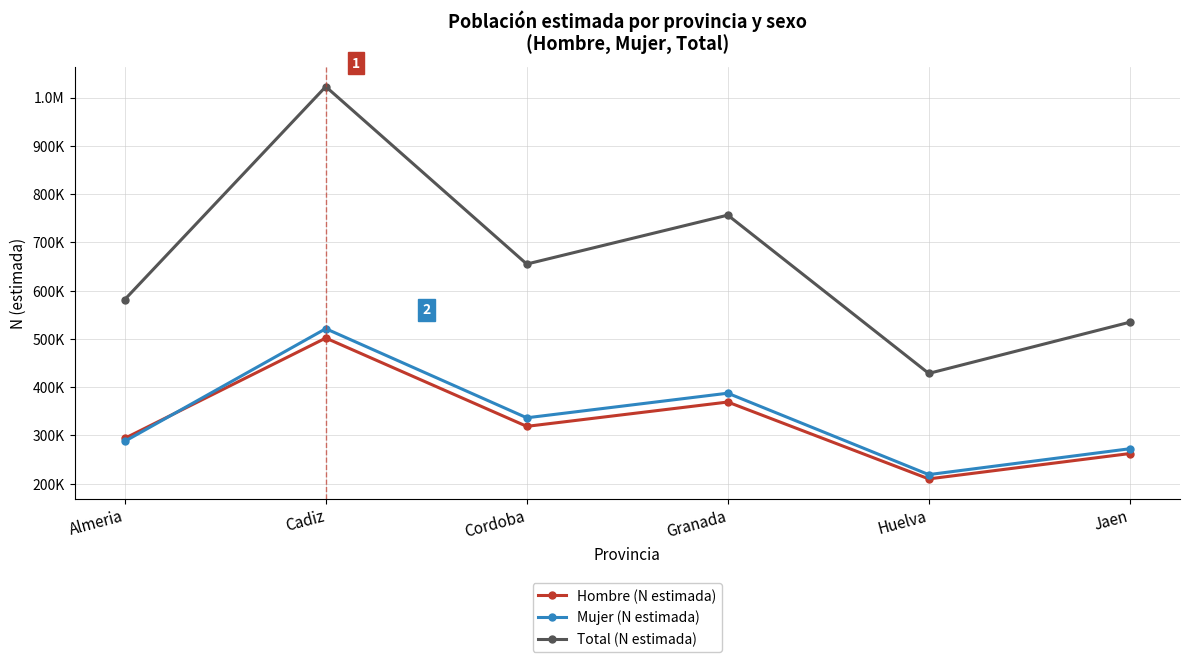

Rank the series at Jaen from lowest to highest value.

Hombre (N estimada), Mujer (N estimada), Total (N estimada)